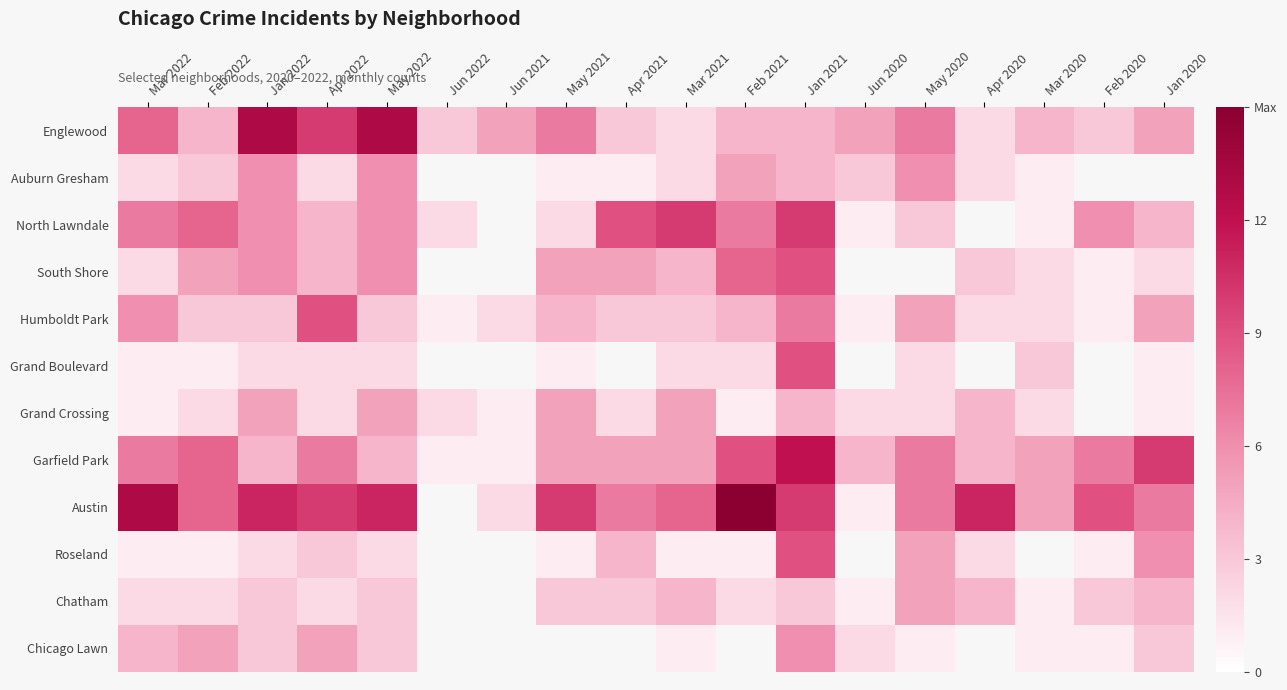

True or false: South Shore has a value of 2.0 at Mar 2022.

True